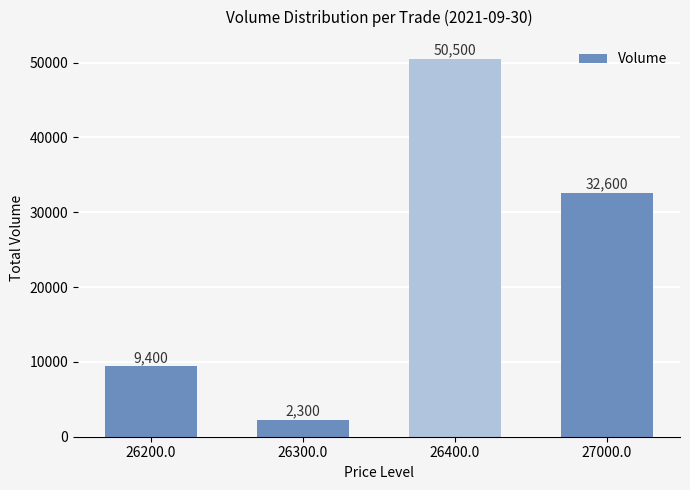

What is the smallest value displayed?

2300